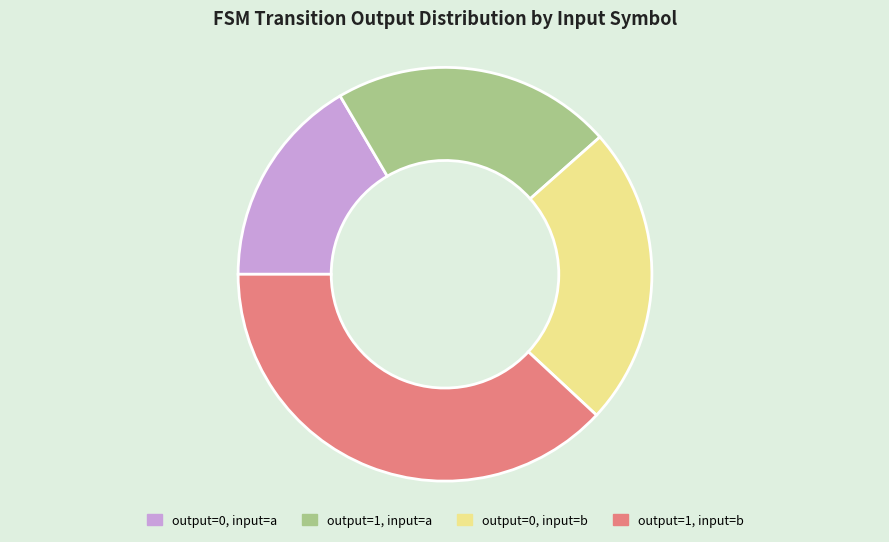

What is the smallest slice in the pie chart?

output=0, input=a